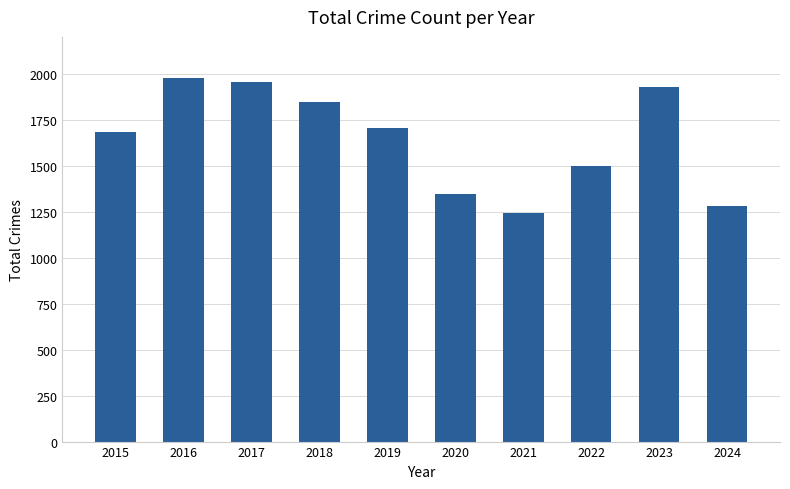

Are the bars horizontal?

No